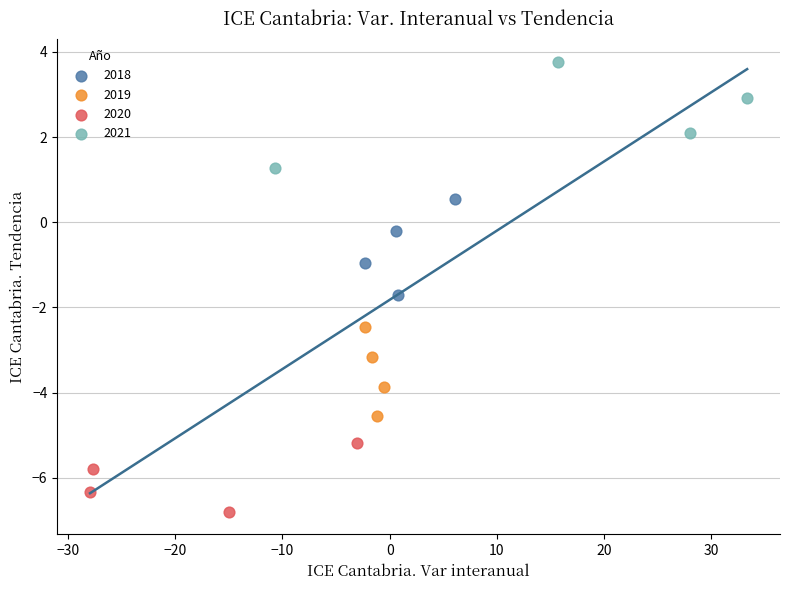

Which series contains the highest Y value?

2021